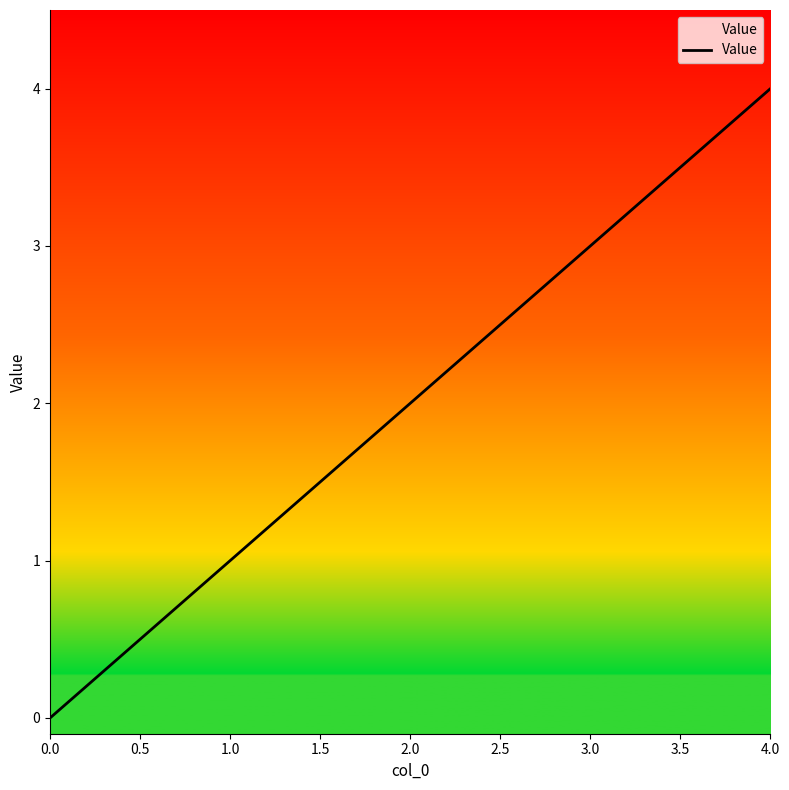

What is the greatest value displayed?

4